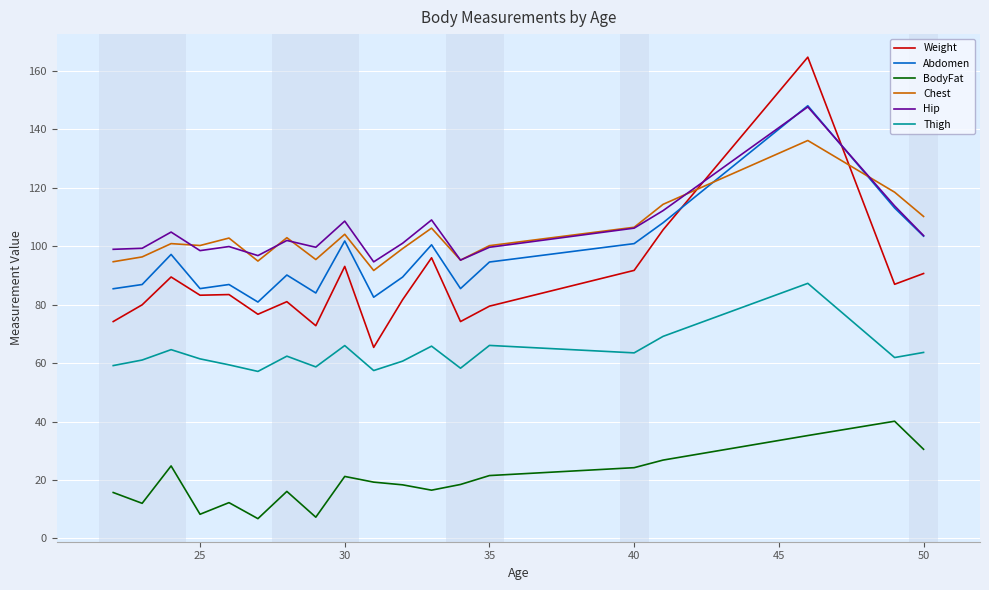

How many times do Abdomen and Chest cross each other?

2